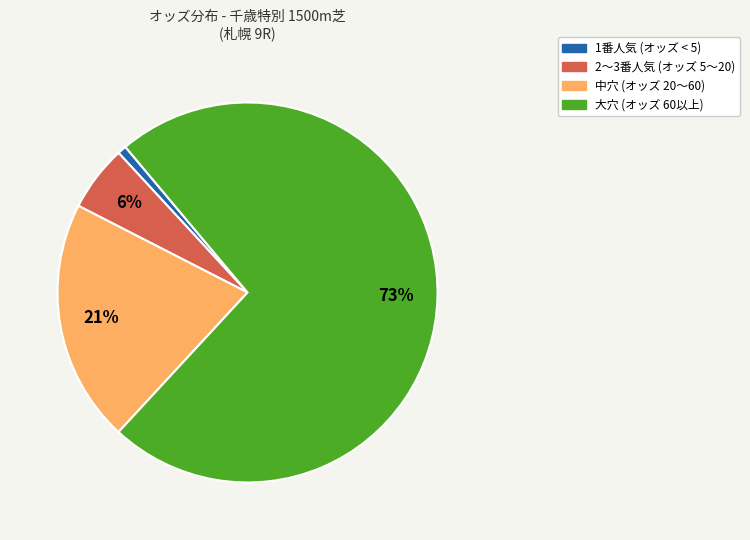

The 2〜3番人気 (オッズ 5〜20) slice represents 20% of the pie. True or false?

False